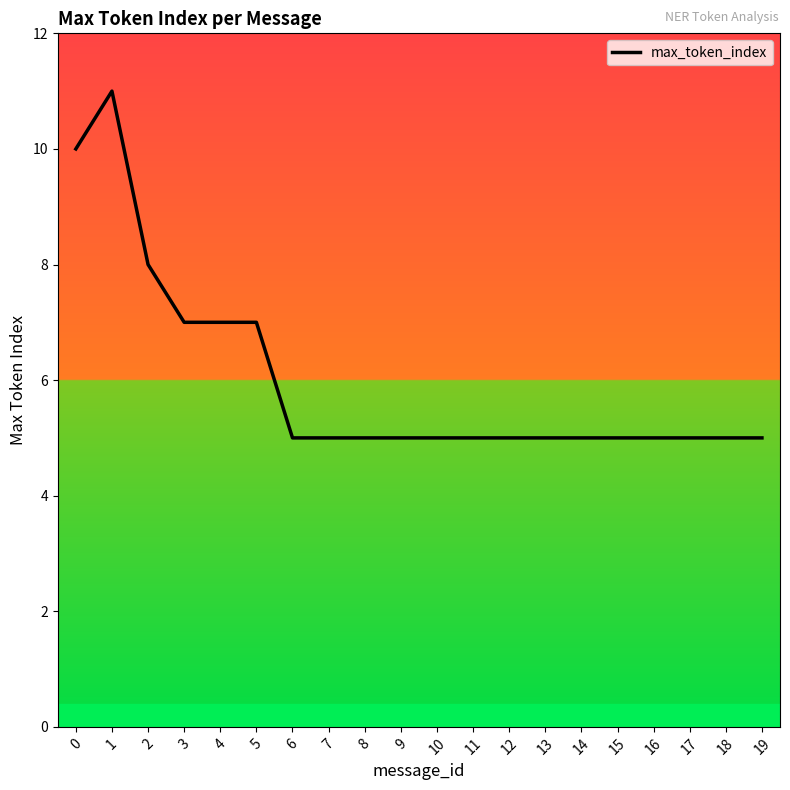

What is the maximum value shown in the chart?

11